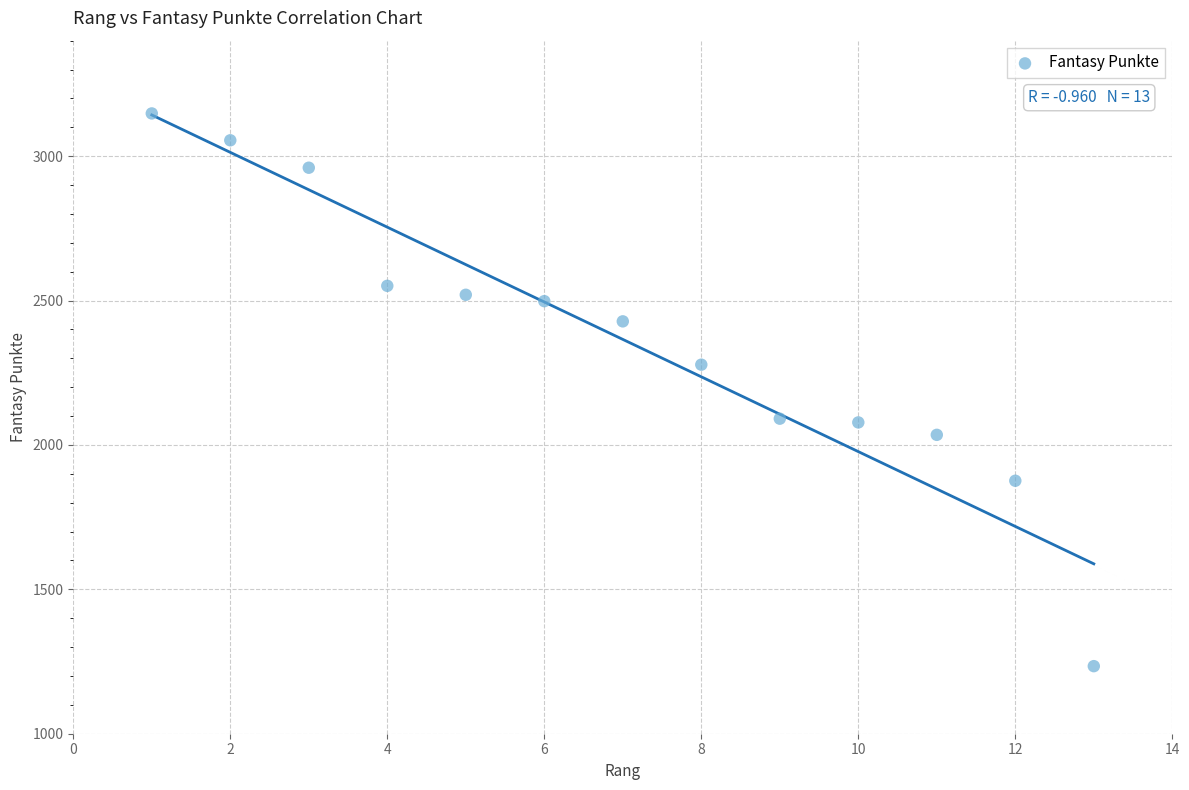

What is the range of X values (max minus min)?

12